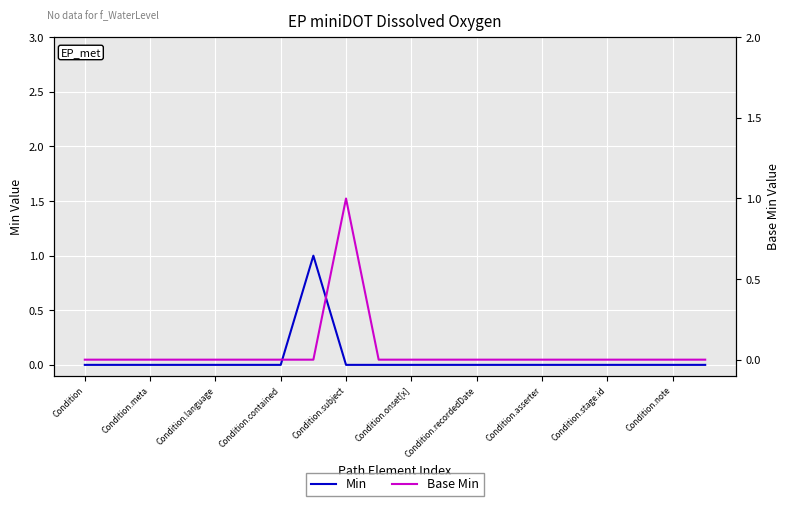

Which series changed the most between 17 and 18?

Min